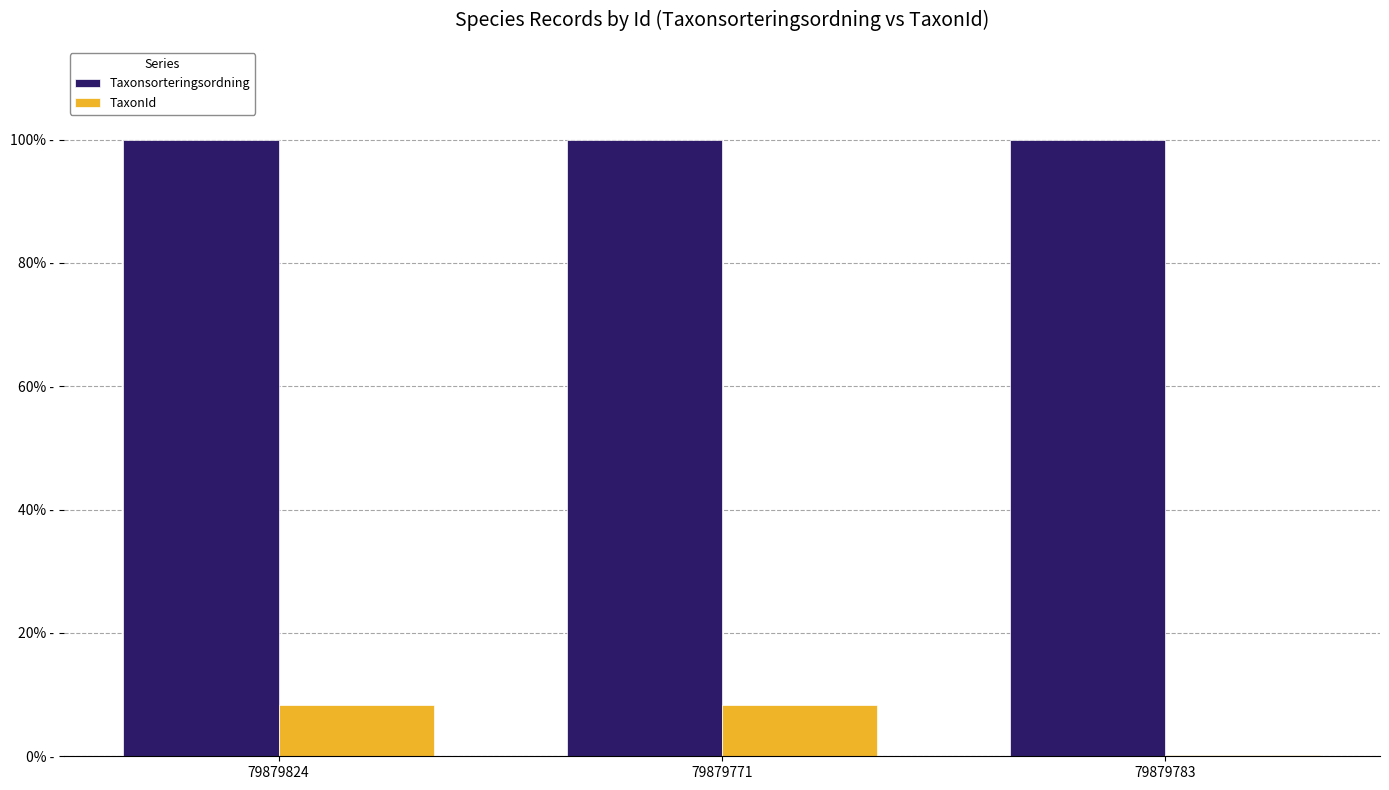

Are the bars horizontal?

No